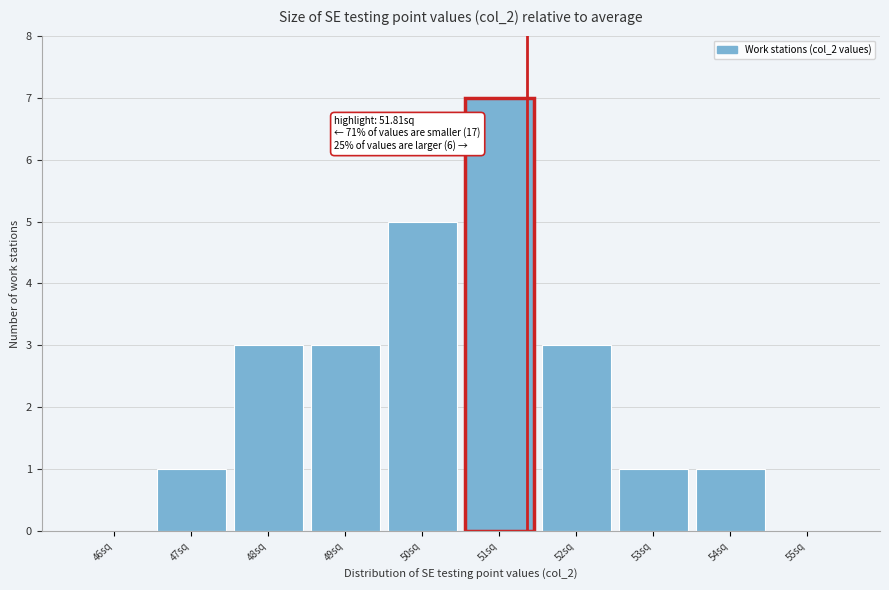

Reading right to left, transcribe all the data shown in this chart.

55sq=0	54sq=1	53sq=1	52sq=3	51sq=7	50sq=5	49sq=3	48sq=3	47sq=1	46sq=0